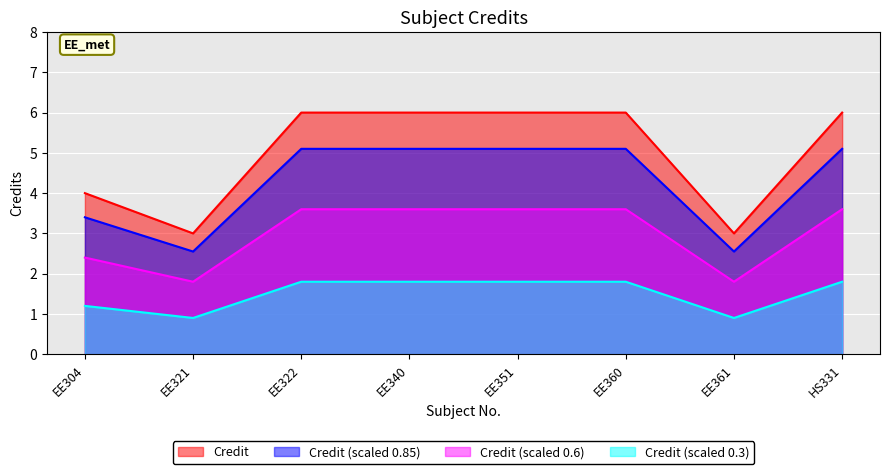

What is the difference between the second highest and minimum values?

3